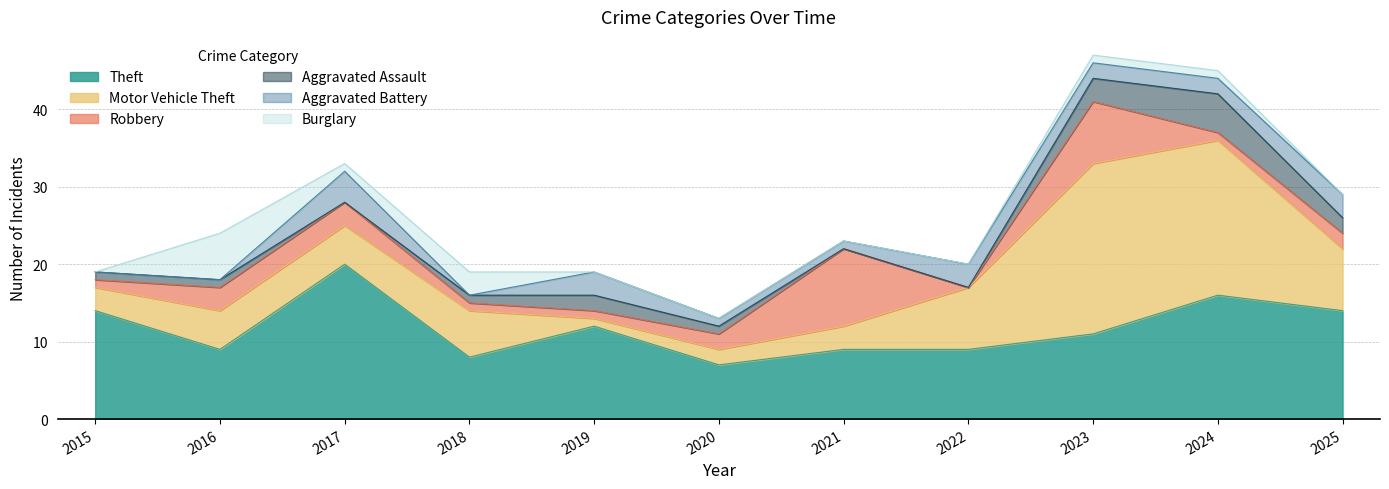

What is the average value of the Theft series?

12